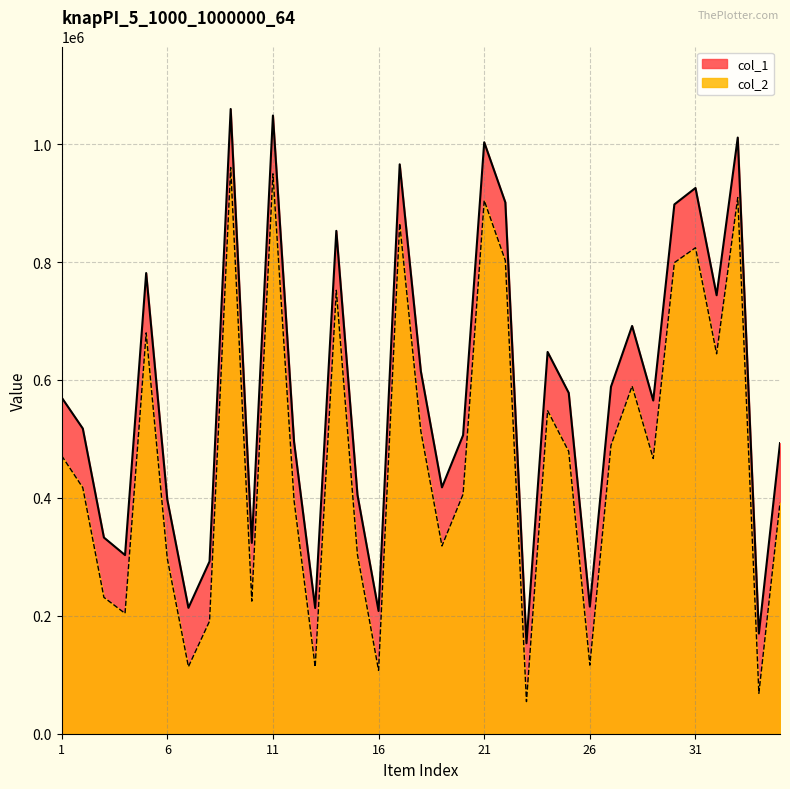

True or false: col_2 has more than 0 points higher than both neighbors.

True